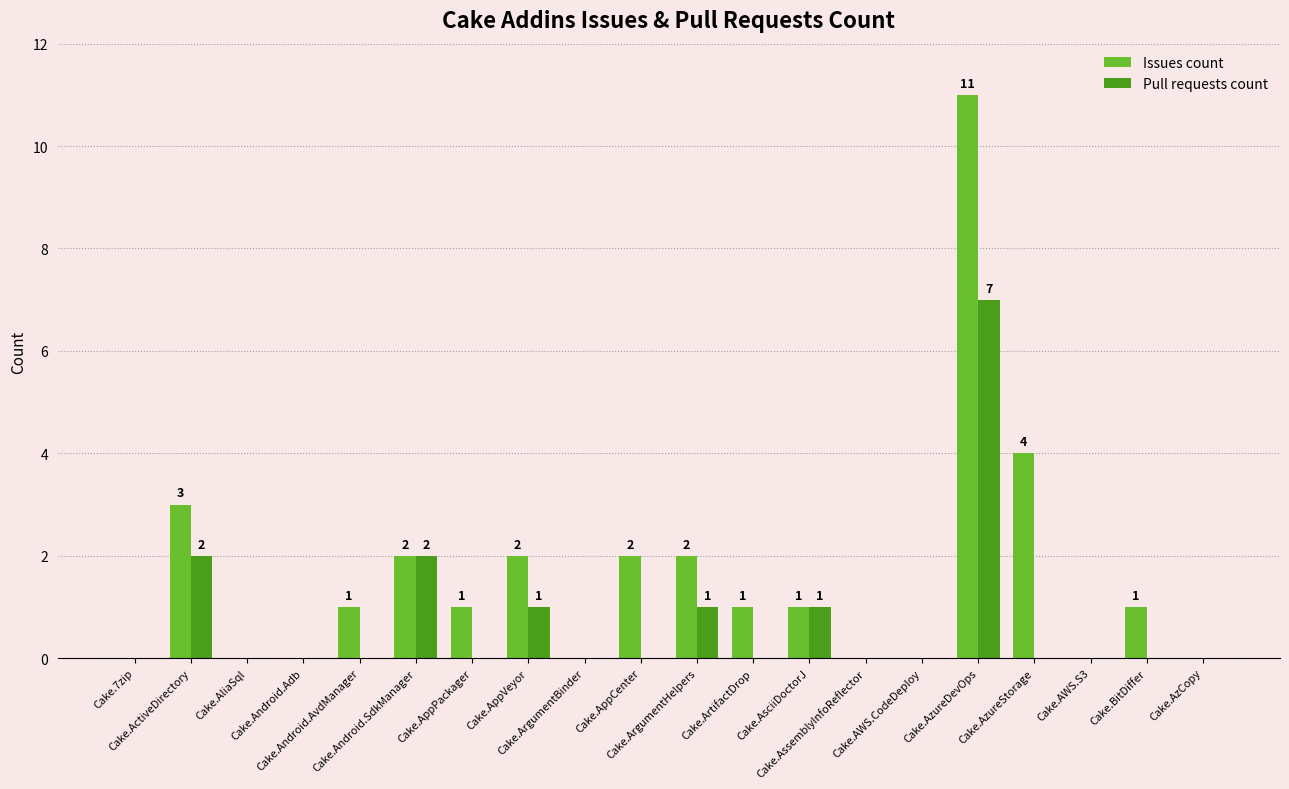

Which category has the highest value across all series?

Cake.AzureDevOps